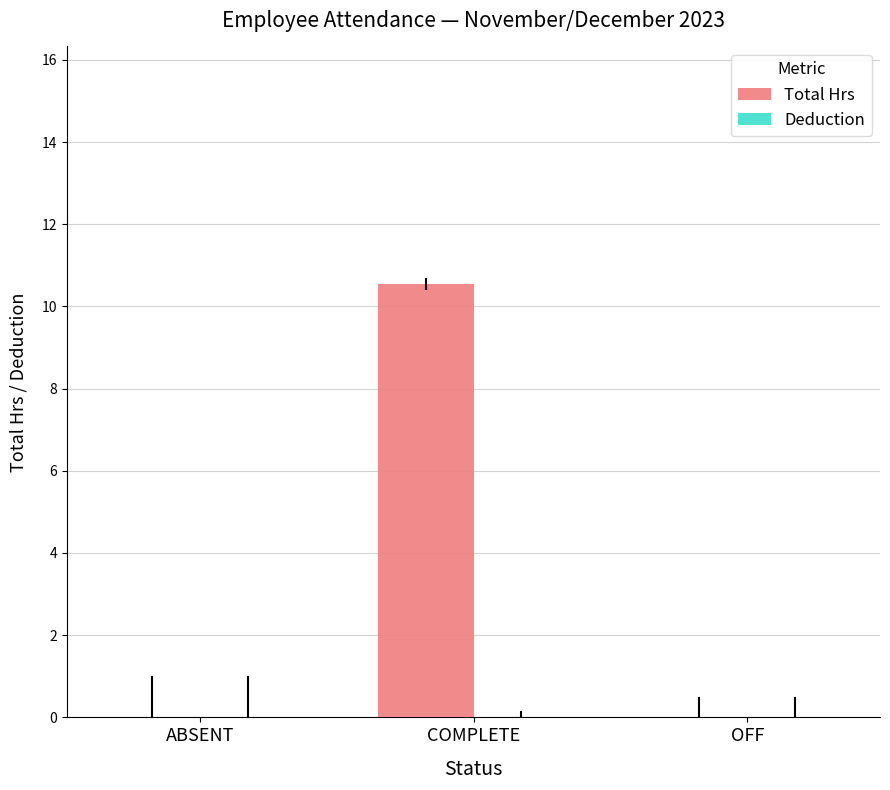

How many series are shown in this chart?

1